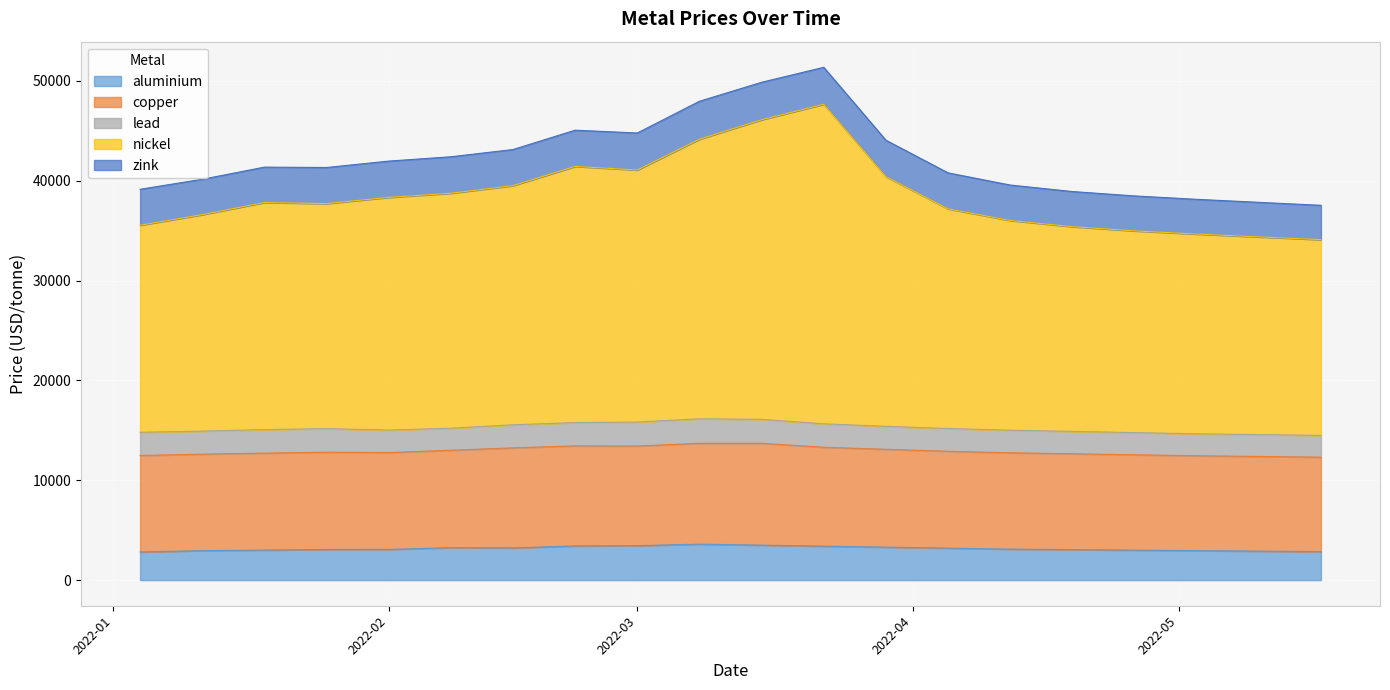

How many values in the zink series are below 3613?

10